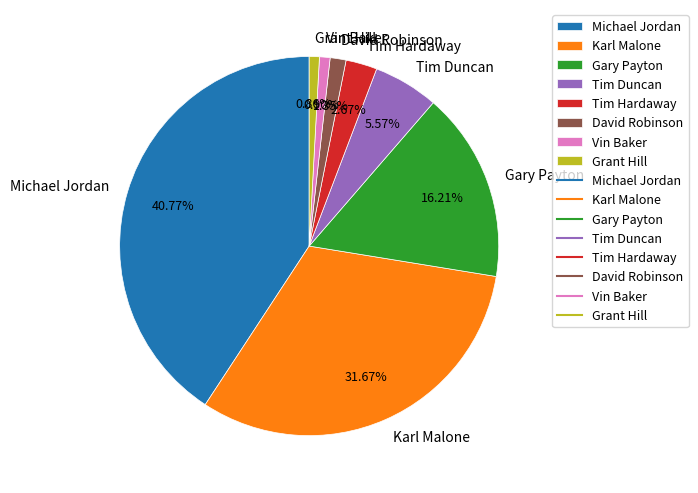

What portion of the pie excludes Tim Hardaway?

97.3%